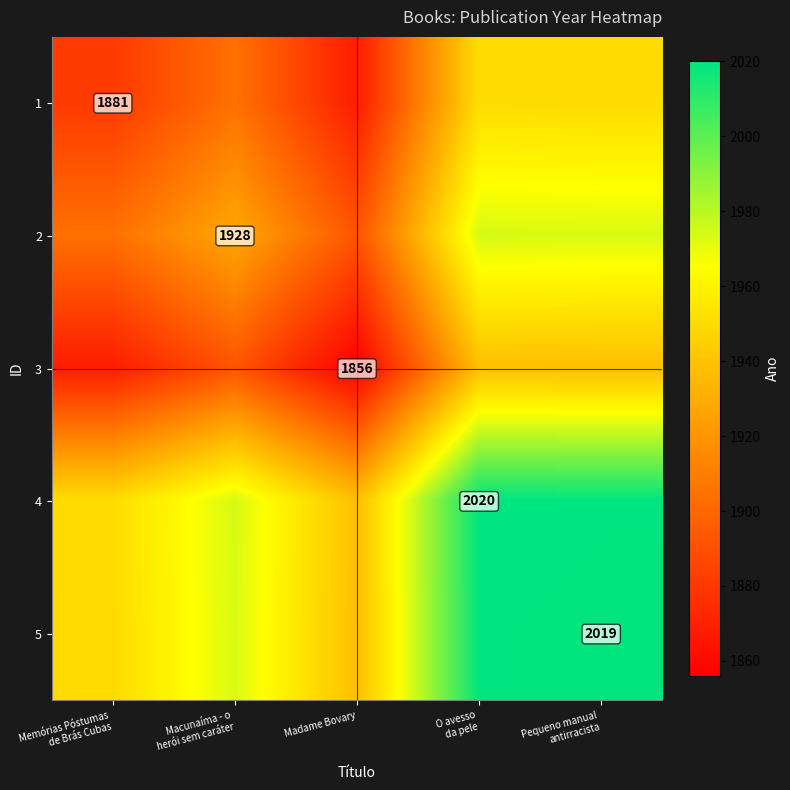

At which label does 3 first exceed 1892?

O avesso da pele